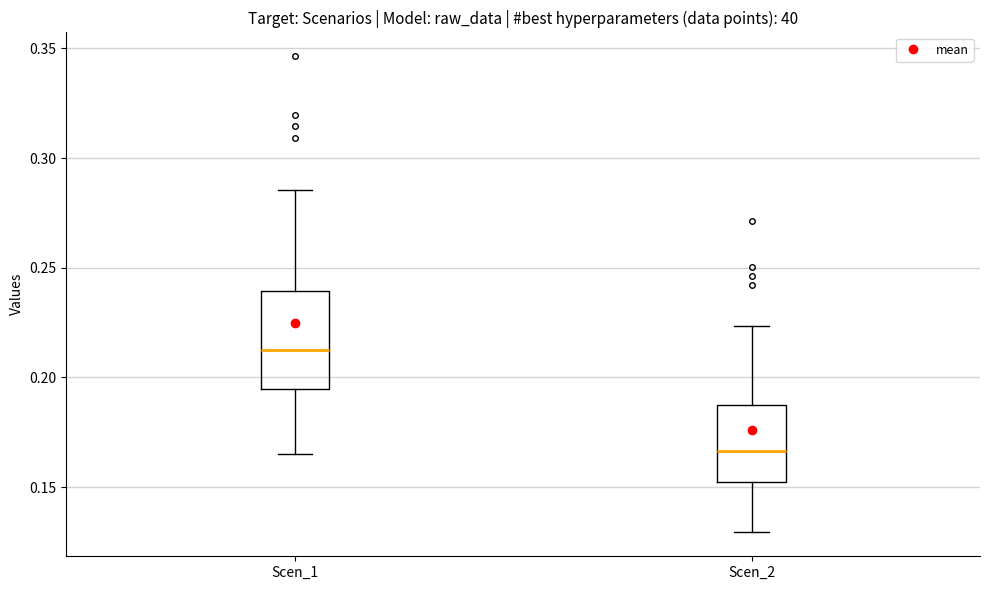

Which box has the highest median line?

Scen_1